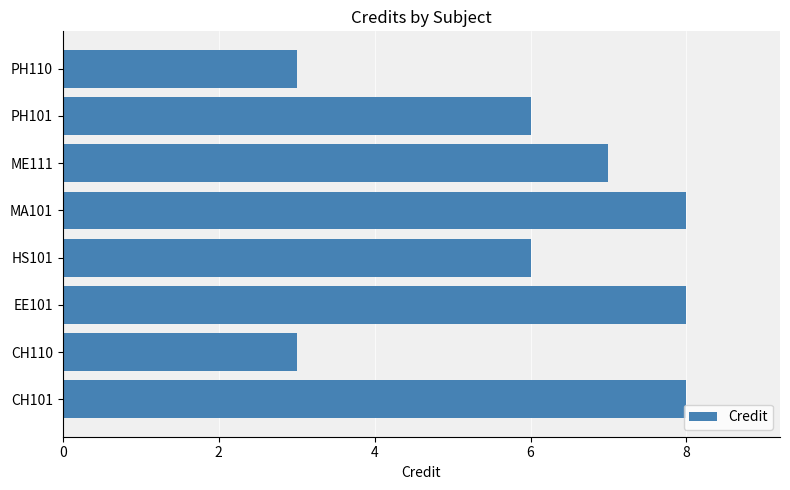

Reading bottom to top, transcribe all the data shown in this chart.

CH101=8	CH110=3	EE101=8	HS101=6	MA101=8	ME111=7	PH101=6	PH110=3